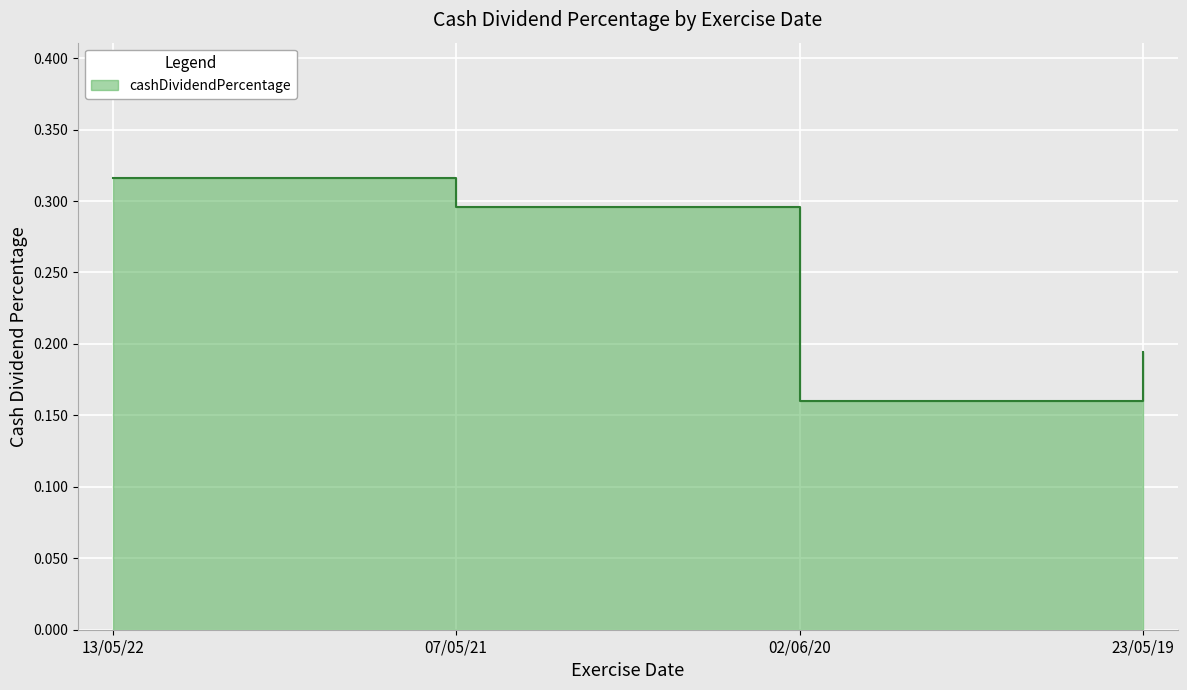

Reading left to right, list all the values displayed in this chart.

13/05/22=0.3	07/05/21=0.3	02/06/20=0.2	23/05/19=0.2